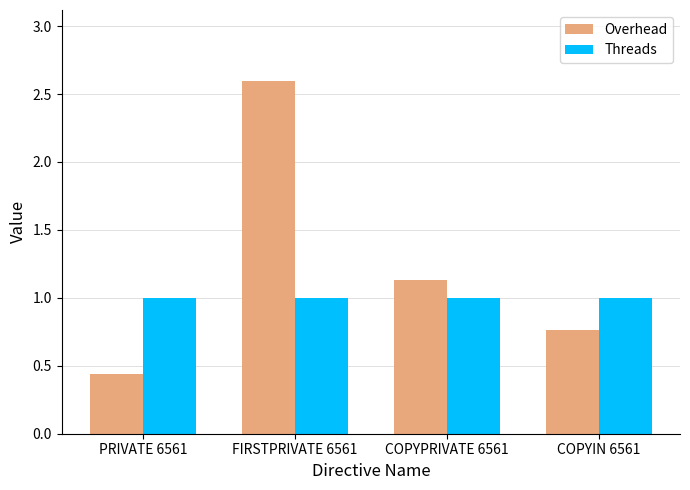

What is the spread (max minus min) of values at PRIVATE 6561?

0.6